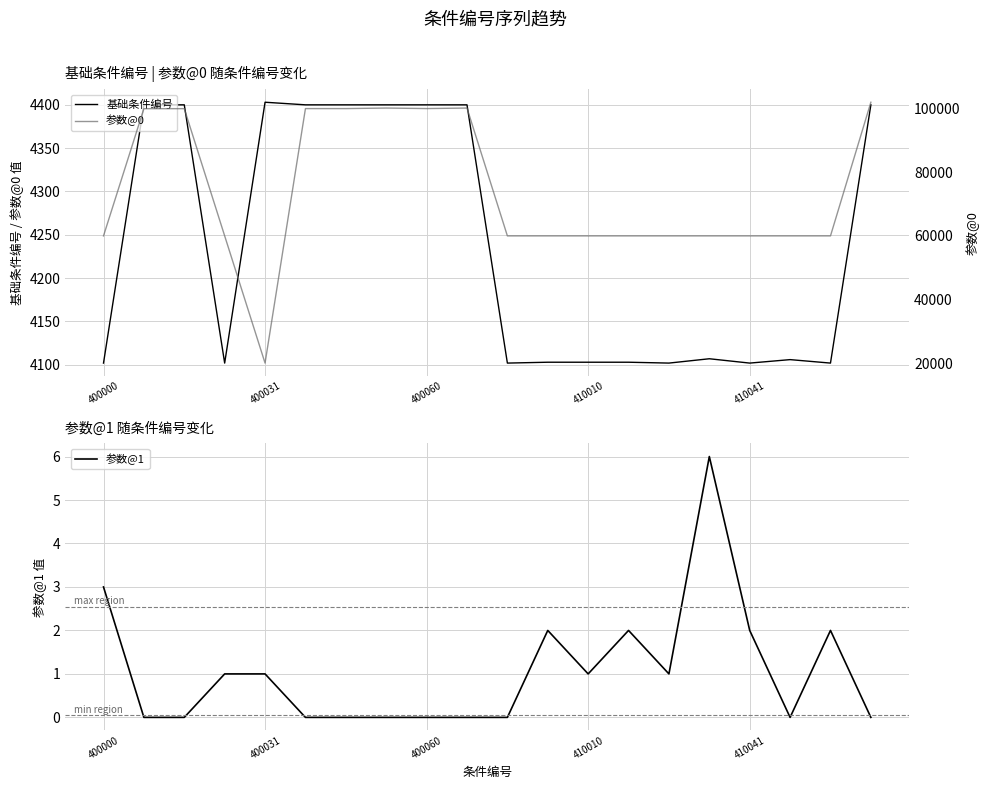

At which category is the sum across all series the highest?

19